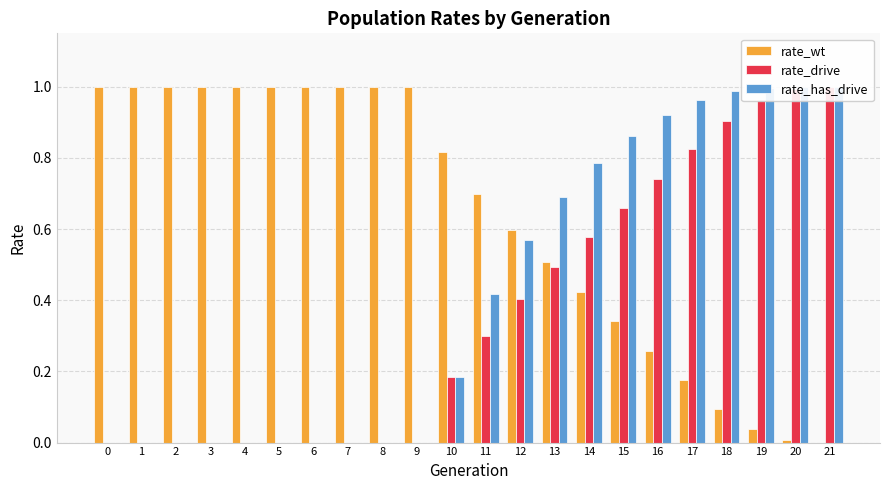

Reading left to right, transcribe all the data shown in this chart.

rate_wt: 0=1.0	1=1.0	2=1.0	3=1.0	4=1.0	5=1.0	6=1.0	7=1.0	8=1.0	9=1.0	10=0.8	11=0.7	12=0.6	13=0.5	14=0.4	15=0.3	16=0.3	17=0.2	18=0.1	19=0.0	20=0.0	21=0.0
rate_drive: 0=0.0	1=0.0	2=0.0	3=0.0	4=0.0	5=0.0	6=0.0	7=0.0	8=0.0	9=0.0	10=0.2	11=0.3	12=0.4	13=0.5	14=0.6	15=0.7	16=0.7	17=0.8	18=0.9	19=1.0	20=1.0	21=1.0
rate_has_drive: 0=0.0	1=0.0	2=0.0	3=0.0	4=0.0	5=0.0	6=0.0	7=0.0	8=0.0	9=0.0	10=0.2	11=0.4	12=0.6	13=0.7	14=0.8	15=0.9	16=0.9	17=1.0	18=1.0	19=1.0	20=1.0	21=1.0